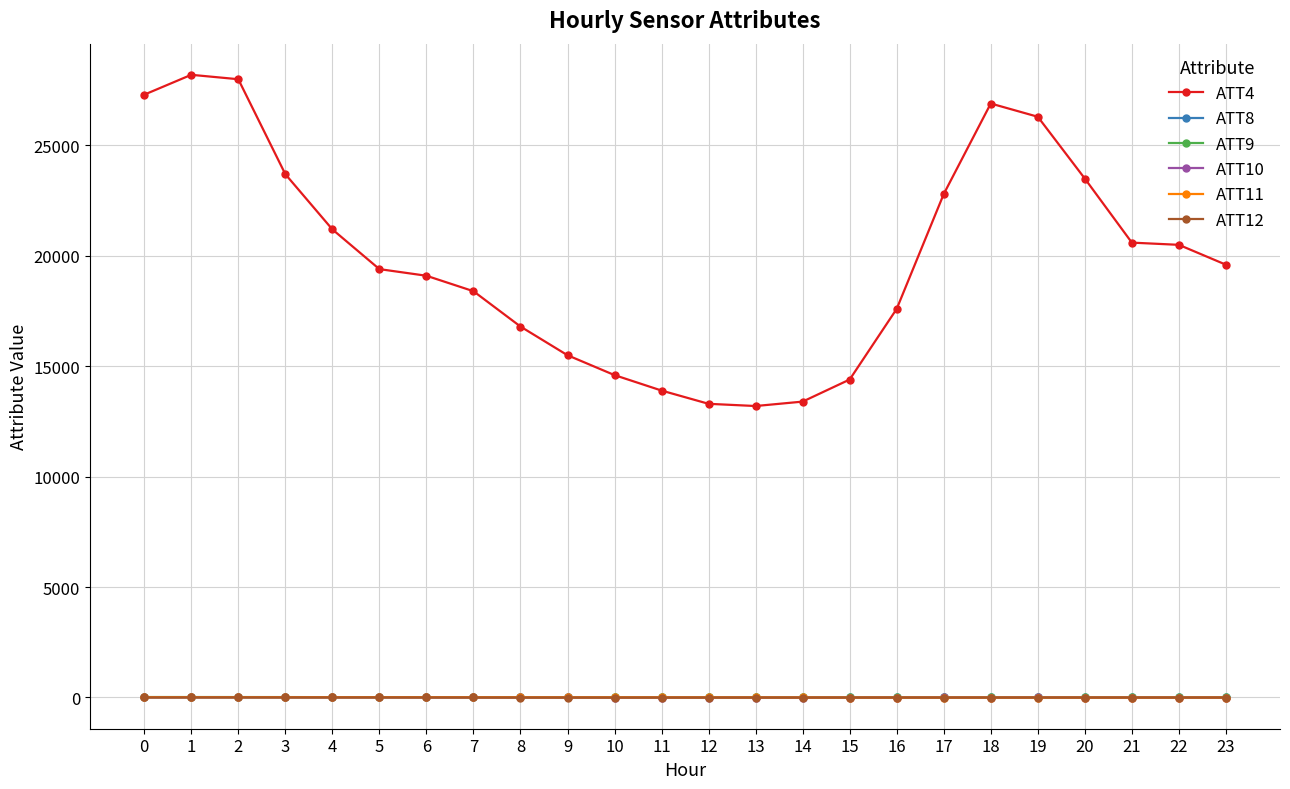

What is the sum of the ATT8 values at 10 and 20?

7.3